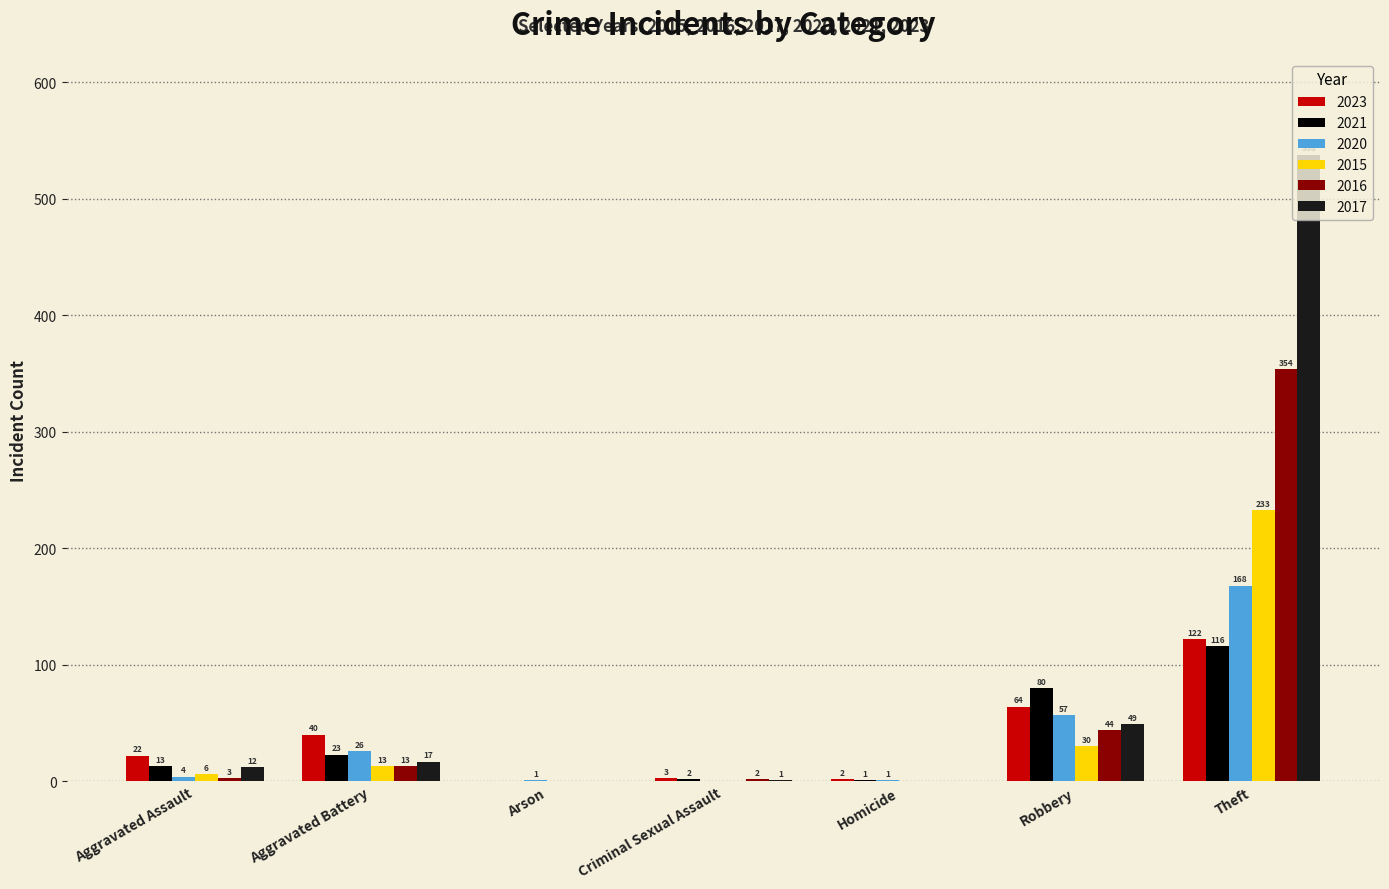

Reading left to right, what are all the values shown in this chart?

2023: Aggravated Assault=22	Aggravated Battery=40	Arson=0	Criminal Sexual Assault=3	Homicide=2	Robbery=64	Theft=122
2021: Aggravated Assault=13	Aggravated Battery=23	Arson=0	Criminal Sexual Assault=2	Homicide=1	Robbery=80	Theft=116
2020: Aggravated Assault=4	Aggravated Battery=26	Arson=1	Criminal Sexual Assault=0	Homicide=1	Robbery=57	Theft=168
2015: Aggravated Assault=6	Aggravated Battery=13	Arson=0	Criminal Sexual Assault=0	Homicide=0	Robbery=30	Theft=233
2016: Aggravated Assault=3	Aggravated Battery=13	Arson=0	Criminal Sexual Assault=2	Homicide=0	Robbery=44	Theft=354
2017: Aggravated Assault=12	Aggravated Battery=17	Arson=0	Criminal Sexual Assault=1	Homicide=0	Robbery=49	Theft=538